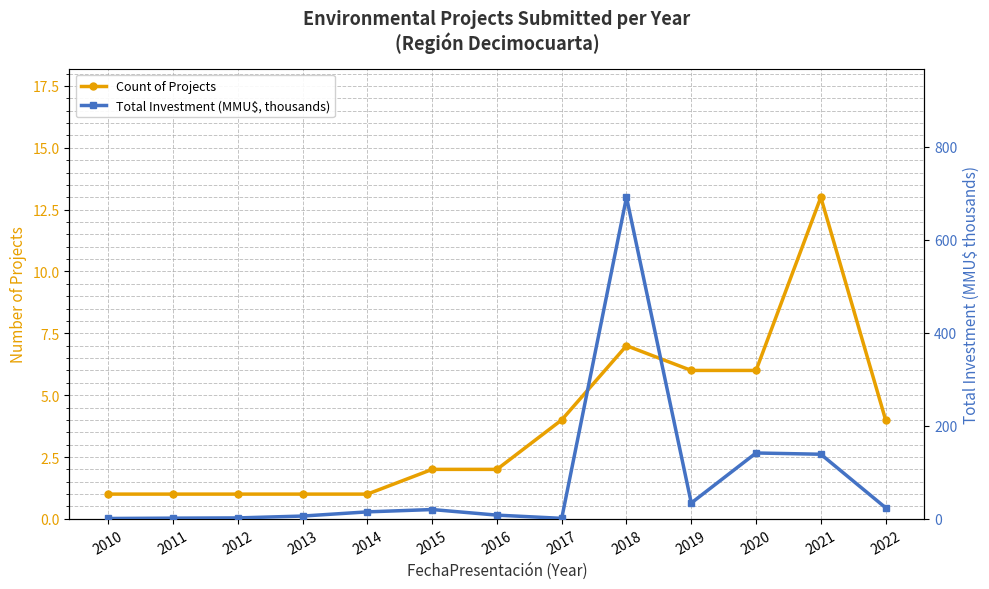

Where is Total Investment (MMU$, thousands) nearest to the value 346?

2020